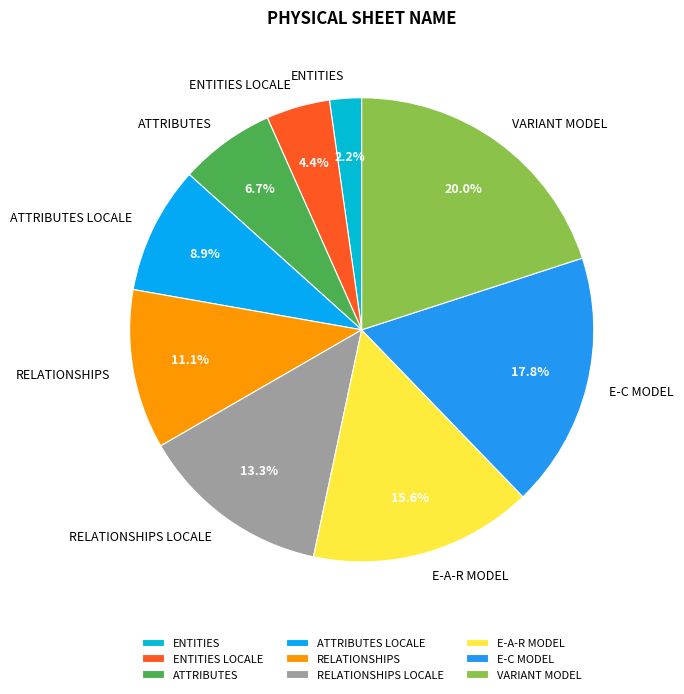

How many slices are in this pie chart?

9